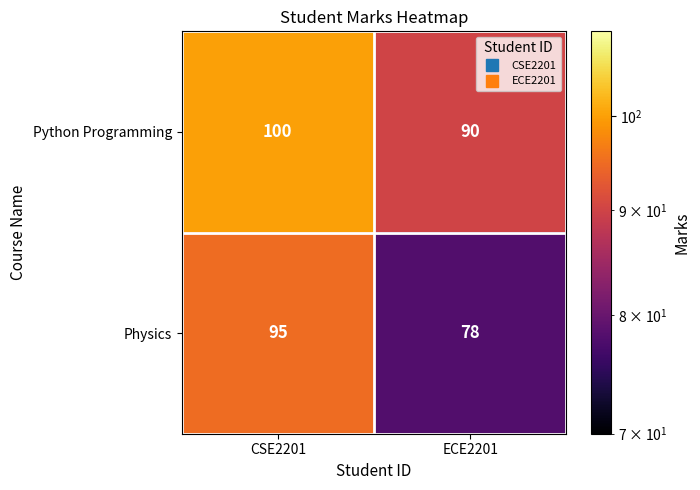

At which category is the sum across all series the highest?

CSE2201